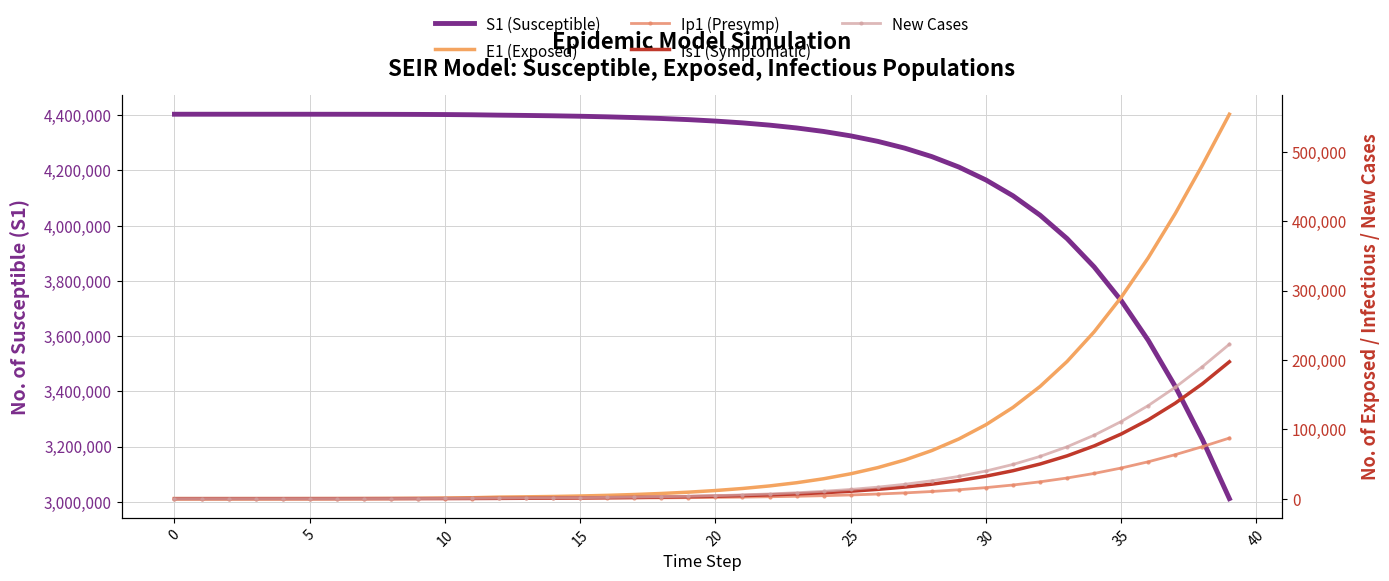

True or false: New Cases has more than 0 points higher than both neighbors.

False